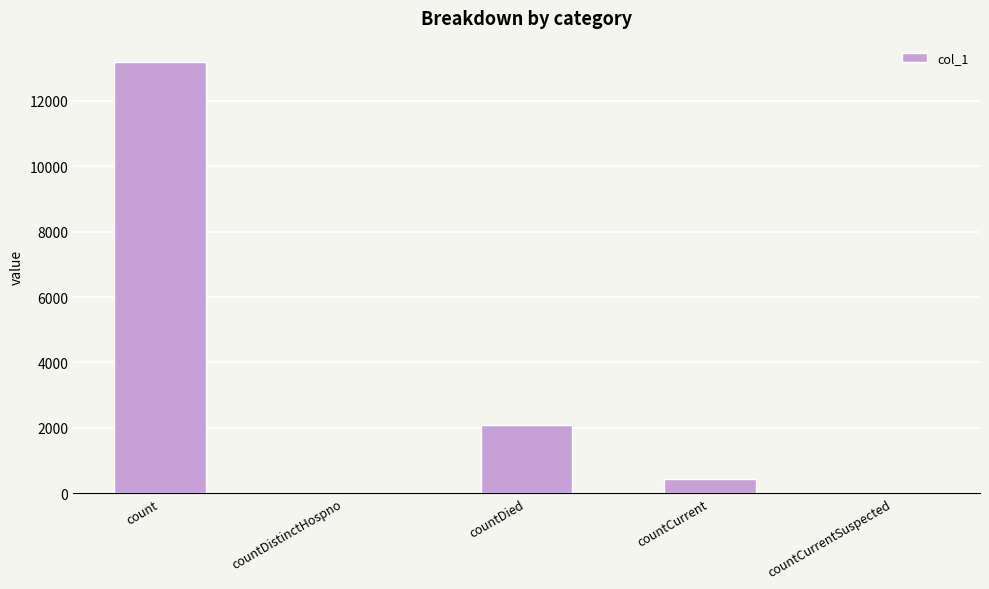

Approximately how many times larger is the value at countDied compared to count?

0.2